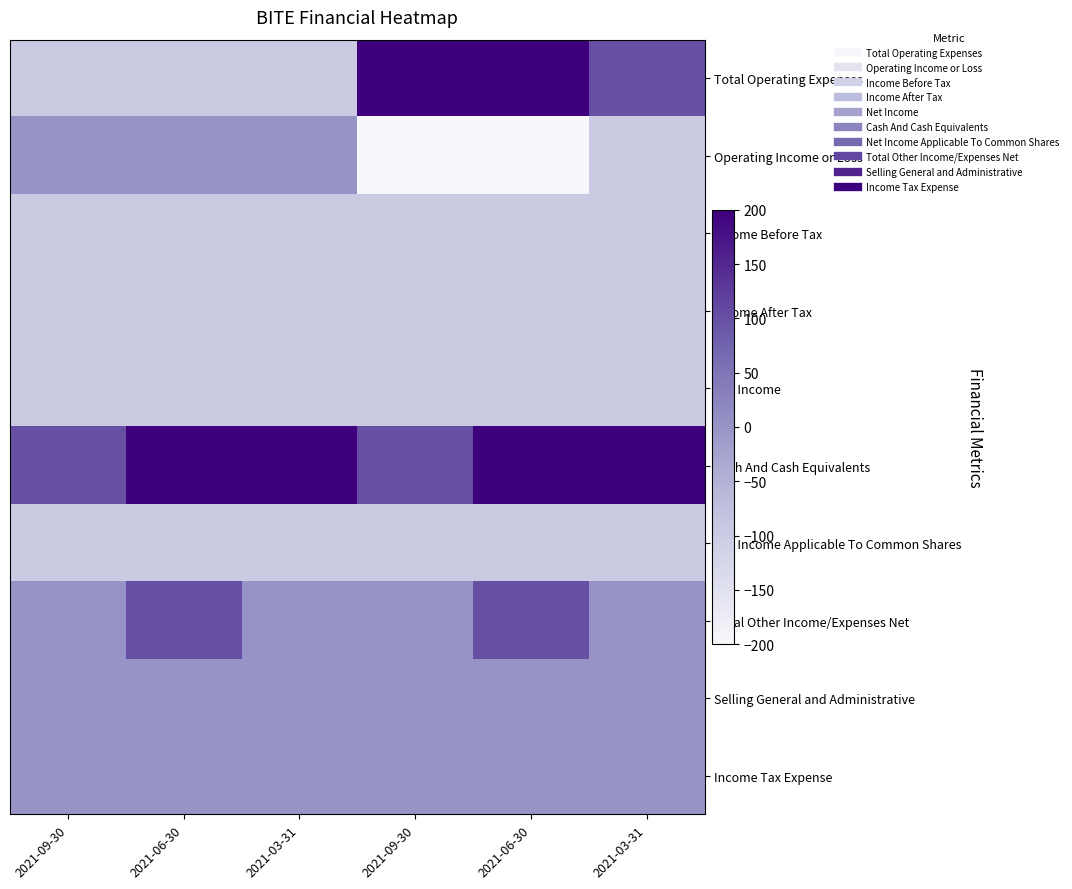

Rank the series by their maximum value, from lowest to highest.

Income Before Tax, Income After Tax, Net Income, Net Income Applicable To Common Shares, Operating Income or Loss, Selling General and Administrative, Income Tax Expense, Total Other Income/Expenses Net, Total Operating Expenses, Cash And Cash Equivalents